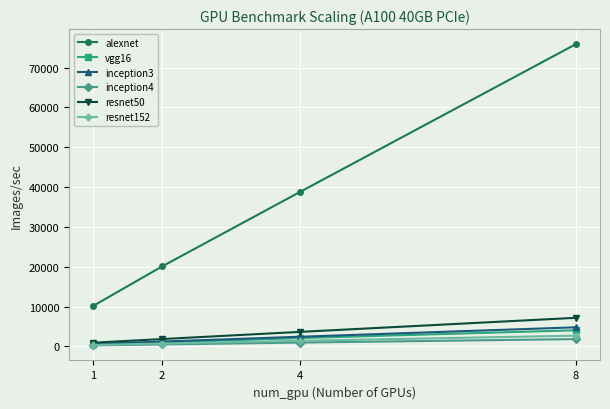

True or false: alexnet and vgg16 cross at least once.

False